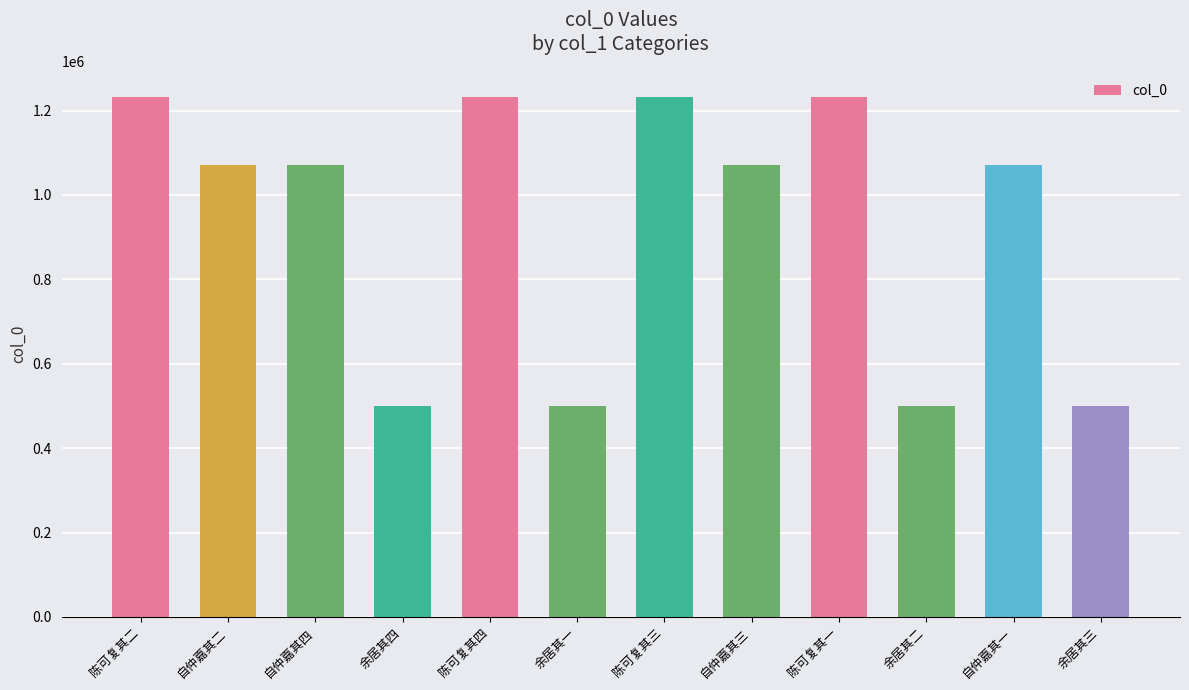

What is the difference between the maximum and minimum values?

732625